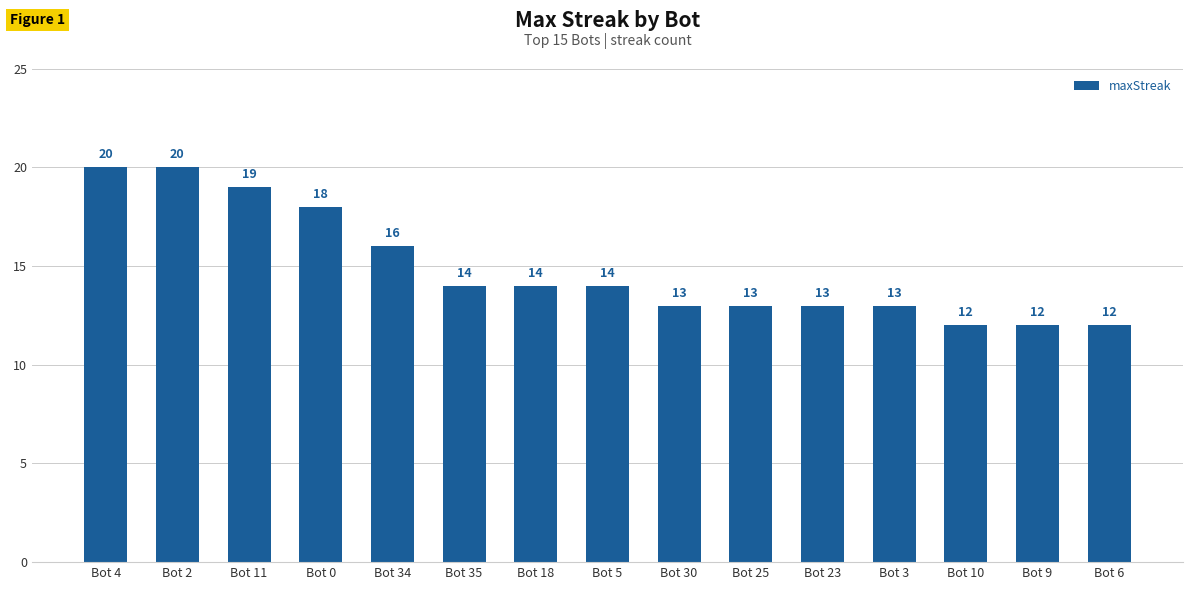

Where does the data first go above 14?

Bot 4